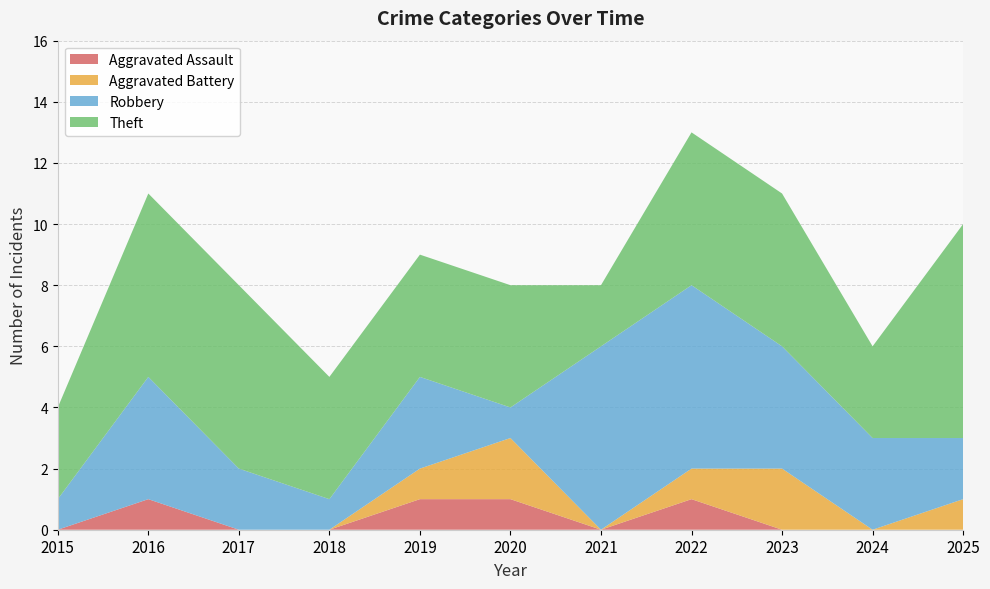

Reading left to right, transcribe all the data shown in this chart.

Aggravated Assault: 0	1	0	0	1	1	0	1	0	0	0
Aggravated Battery: 0	0	0	0	1	2	0	1	2	0	1
Robbery: 1	4	2	1	3	1	6	6	4	3	2
Theft: 3	6	6	4	4	4	2	5	5	3	7